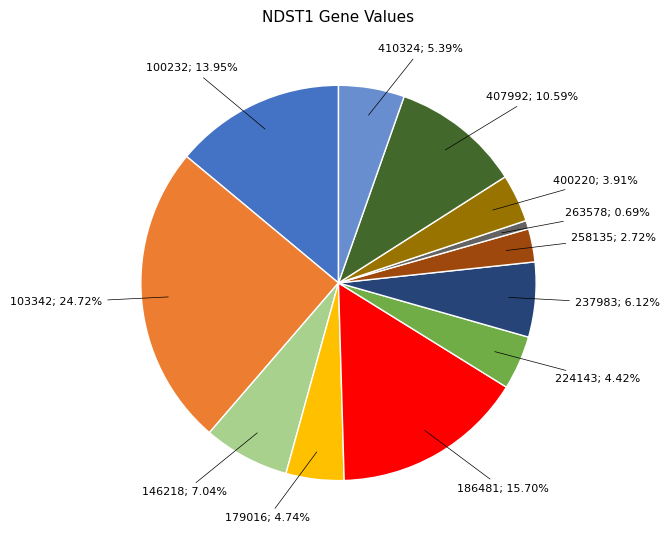

Is there a majority slice in this chart?

No